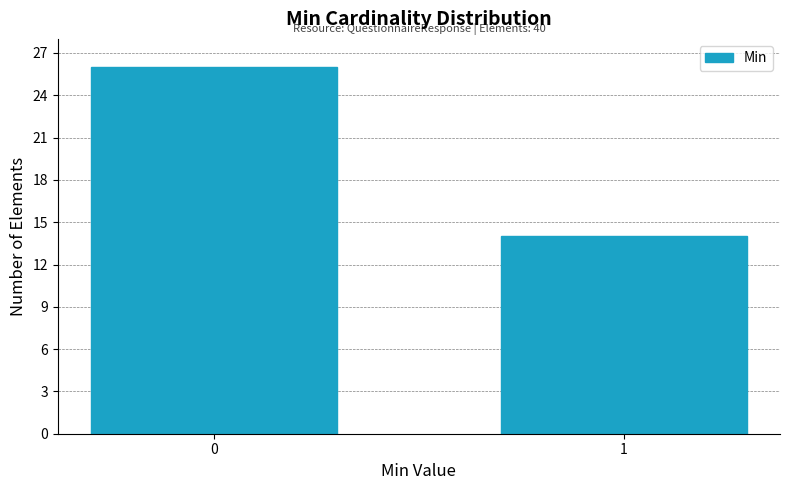

Reading right to left, what are all the values shown in this chart?

14	26